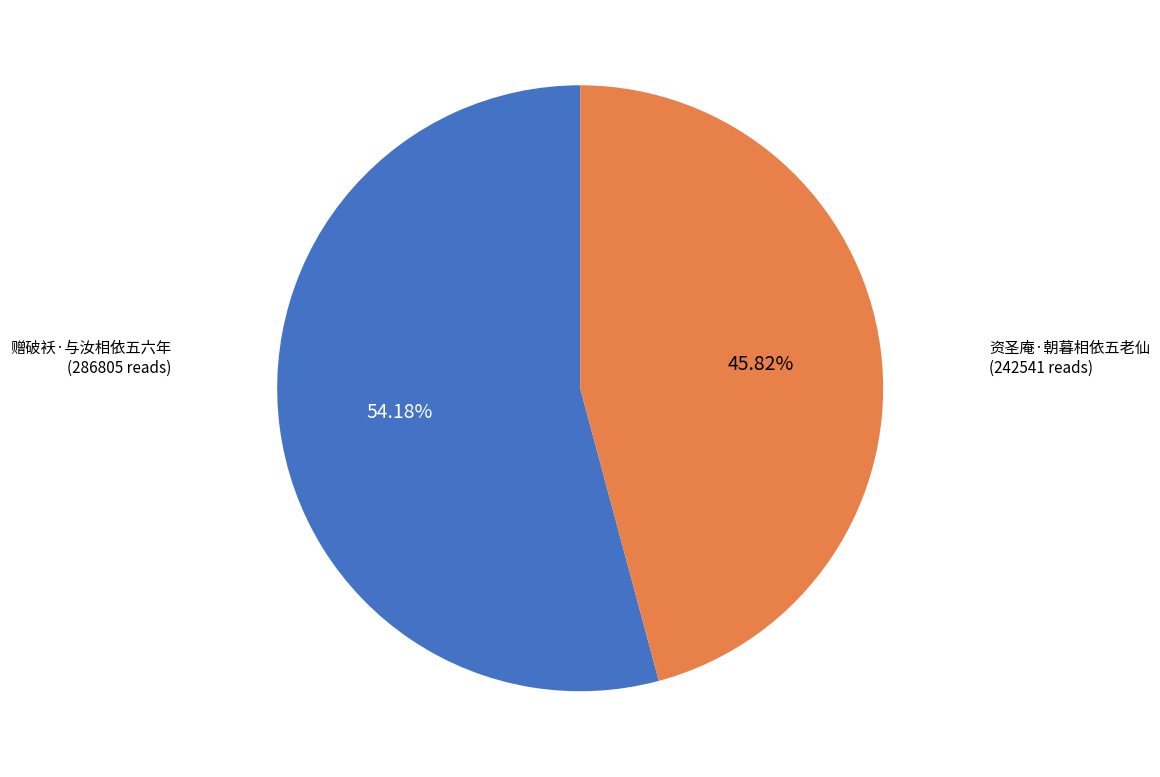

Is 赠破袄·与汝相依五六年 the majority of the pie?

Yes